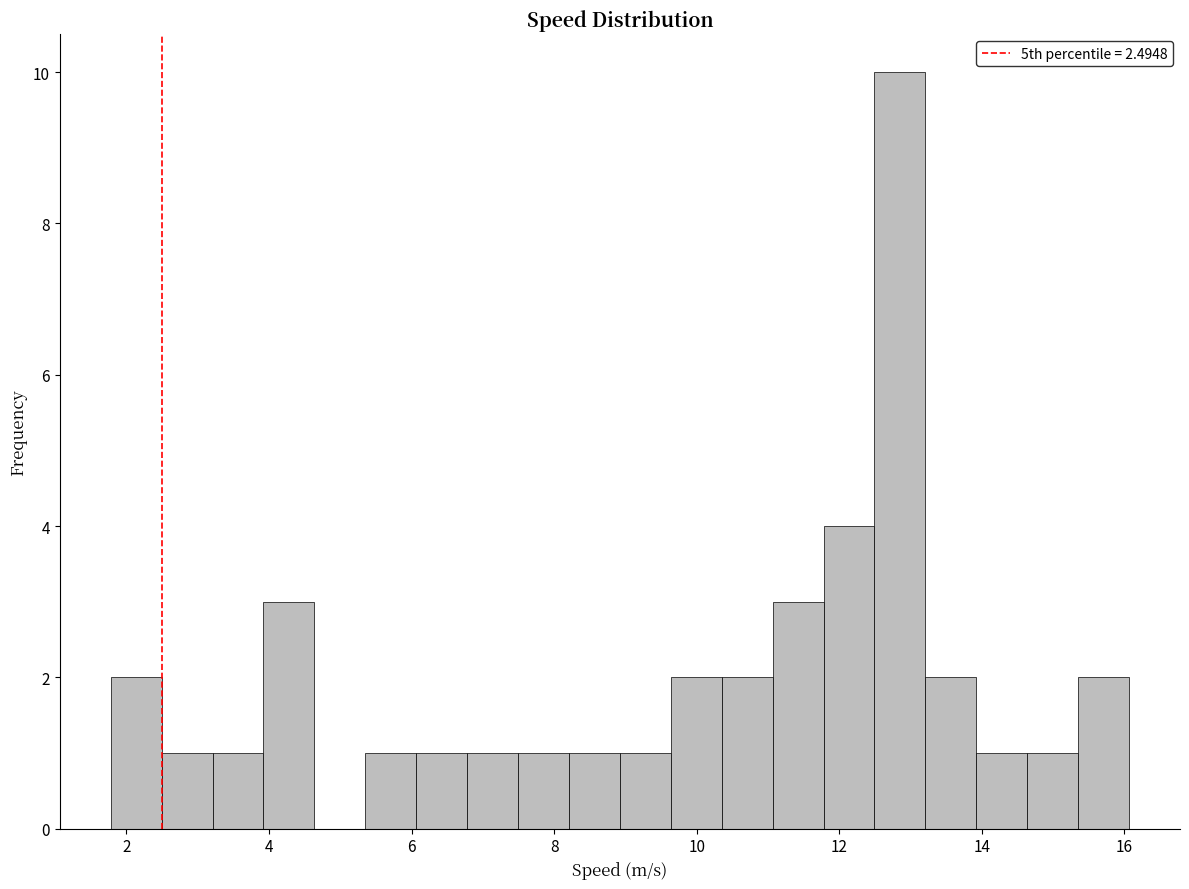

Around what value on the x-axis is the tallest bar? Give the approximate position of its centre, as read against the axis.

12.8